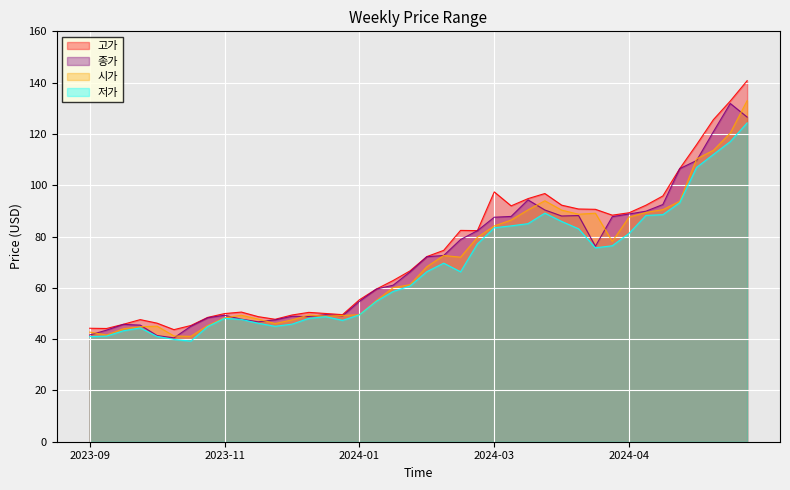

Which series changed the most between 2023-10-29 and 2024-06-16?

고가